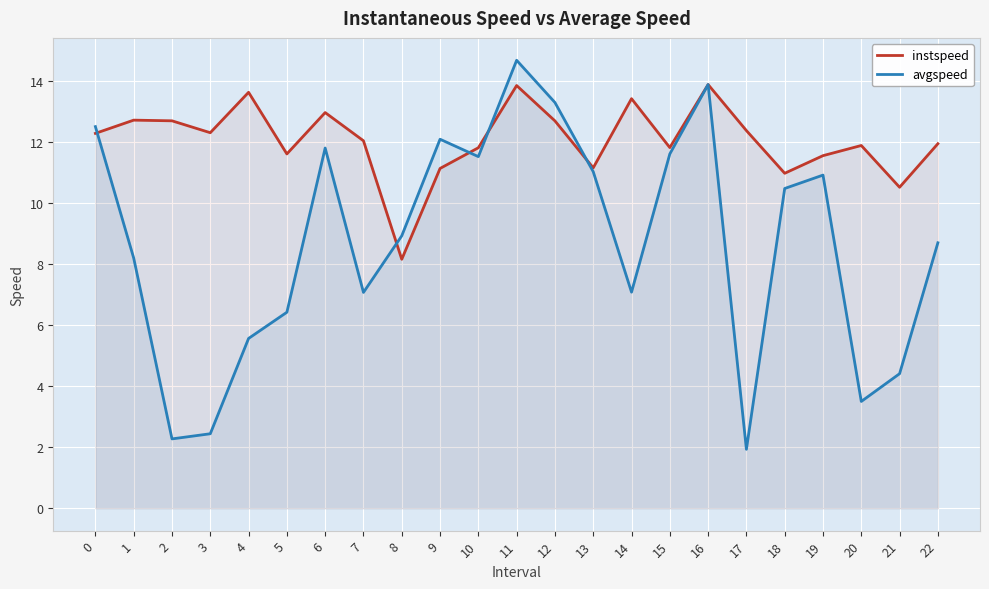

True or false: avgspeed and instspeed intersect in this chart.

True